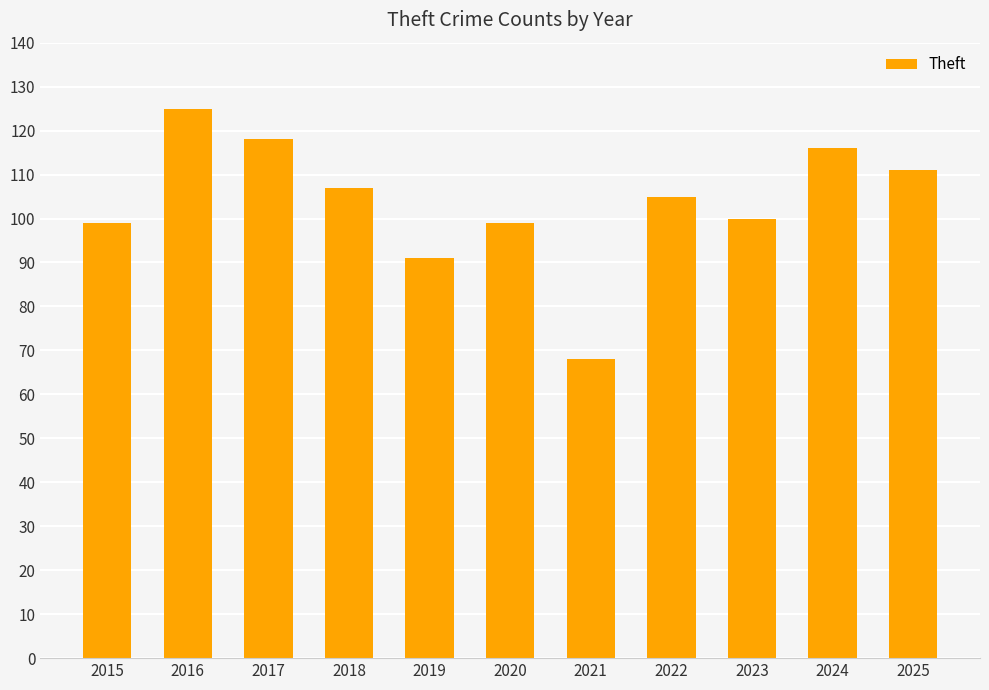

Does the chart contain any negative values?

No